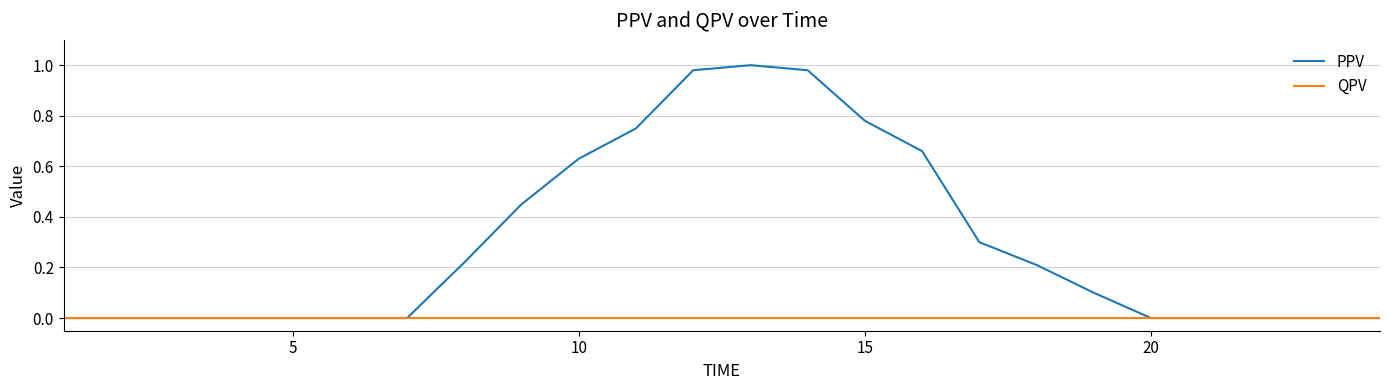

Rank the series by their average value, from lowest to highest.

QPV, PPV